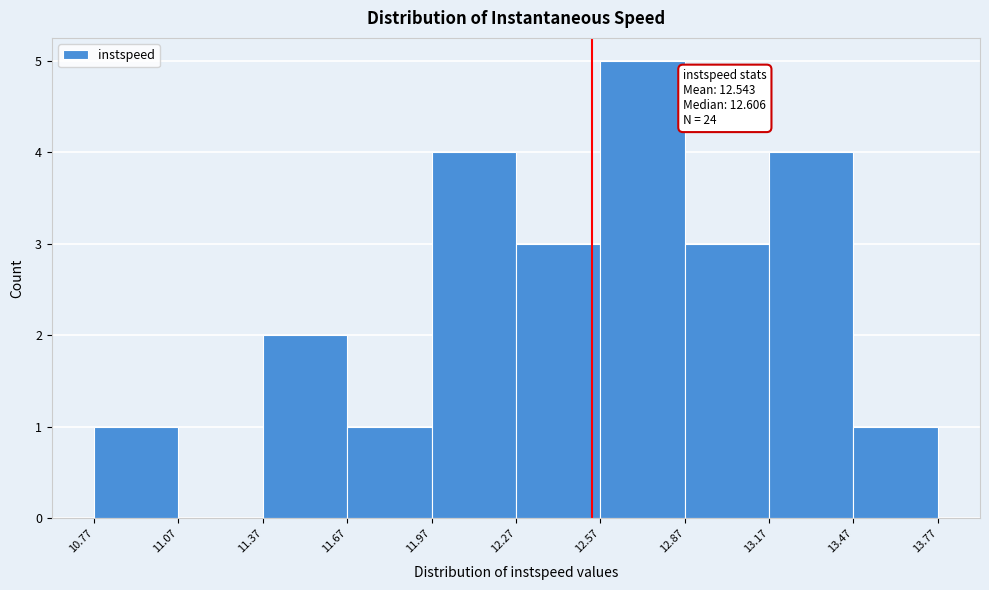

Which range on the x-axis has the tallest bar?

12.57 to 12.87